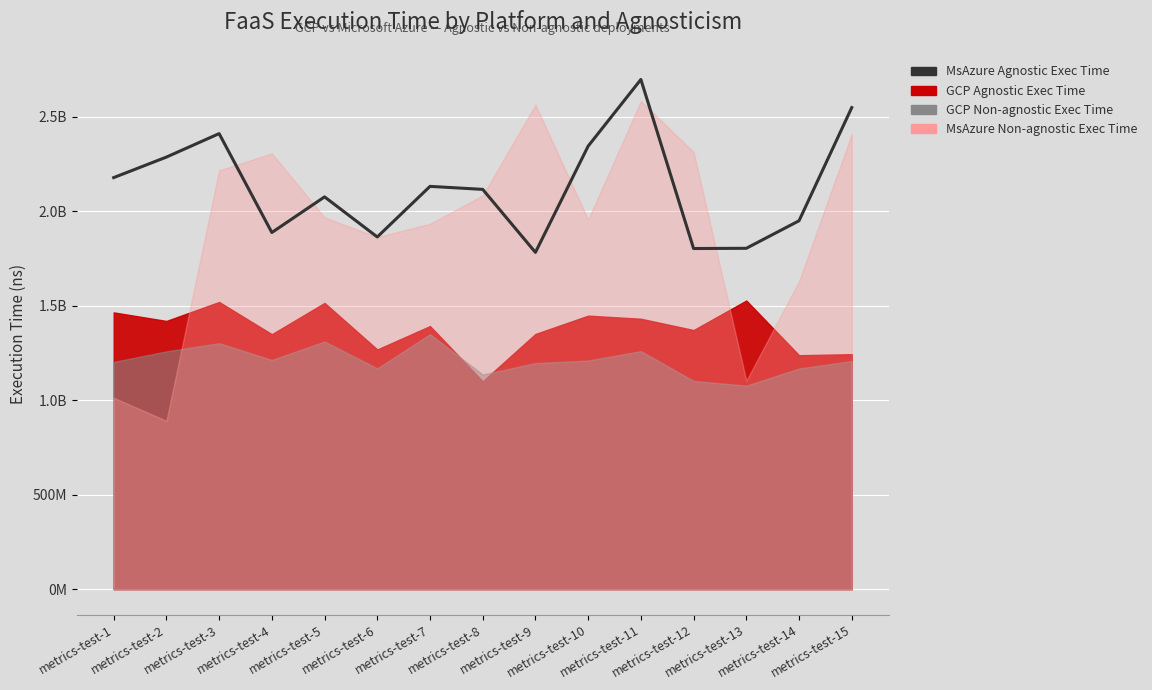

At which category does the data reach its first local valley?

metrics-test-4